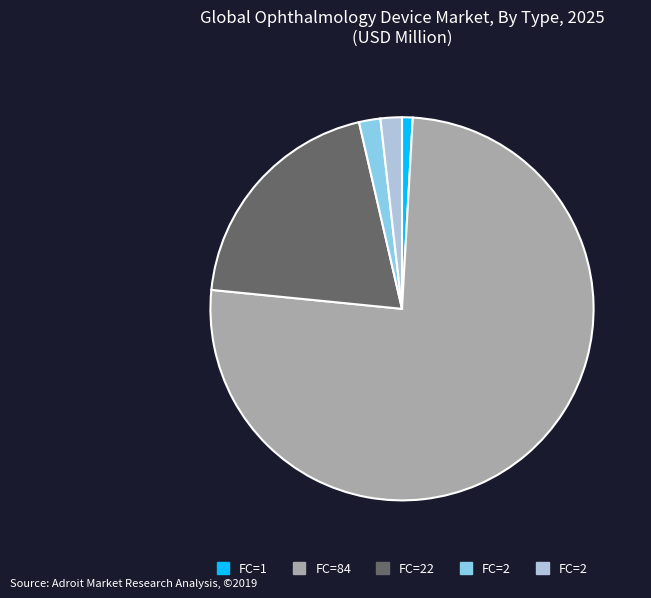

Is there any slice that represents more than half of the pie?

Yes